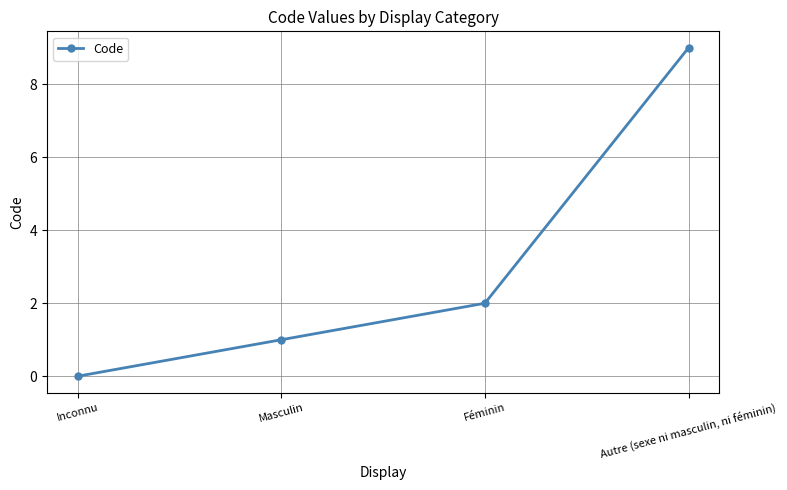

What is the change in value from Inconnu to Masculin?

+1